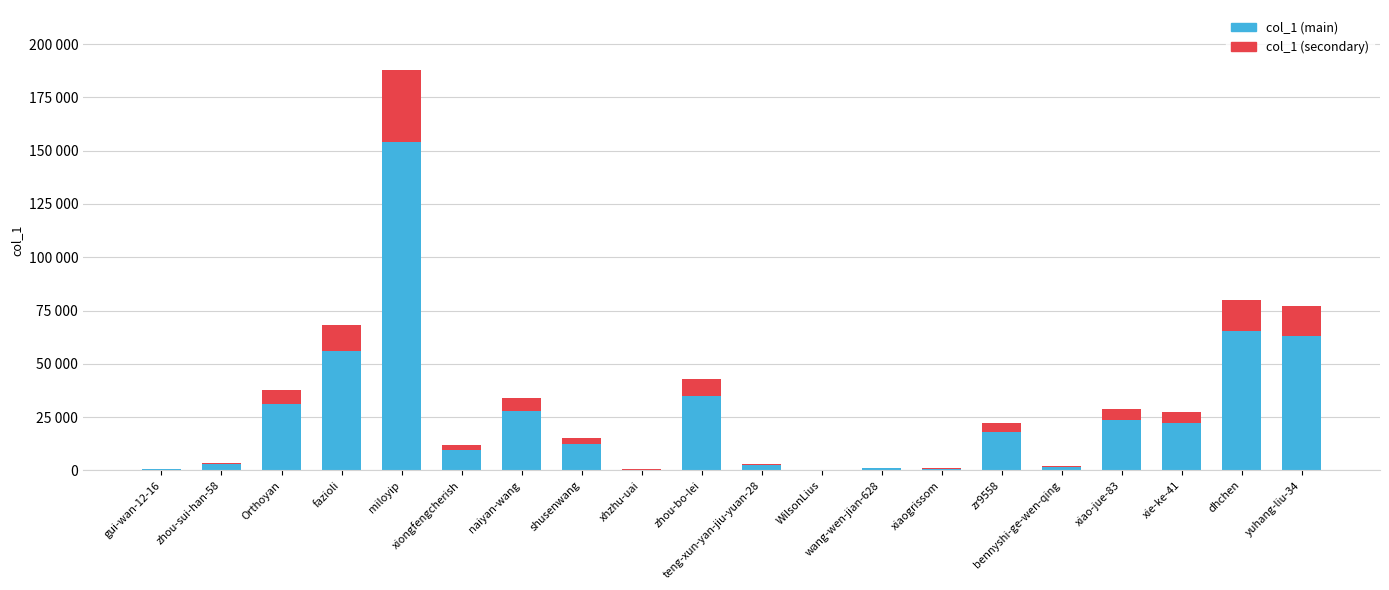

Which series has the largest total across all categories?

col_1 (main)